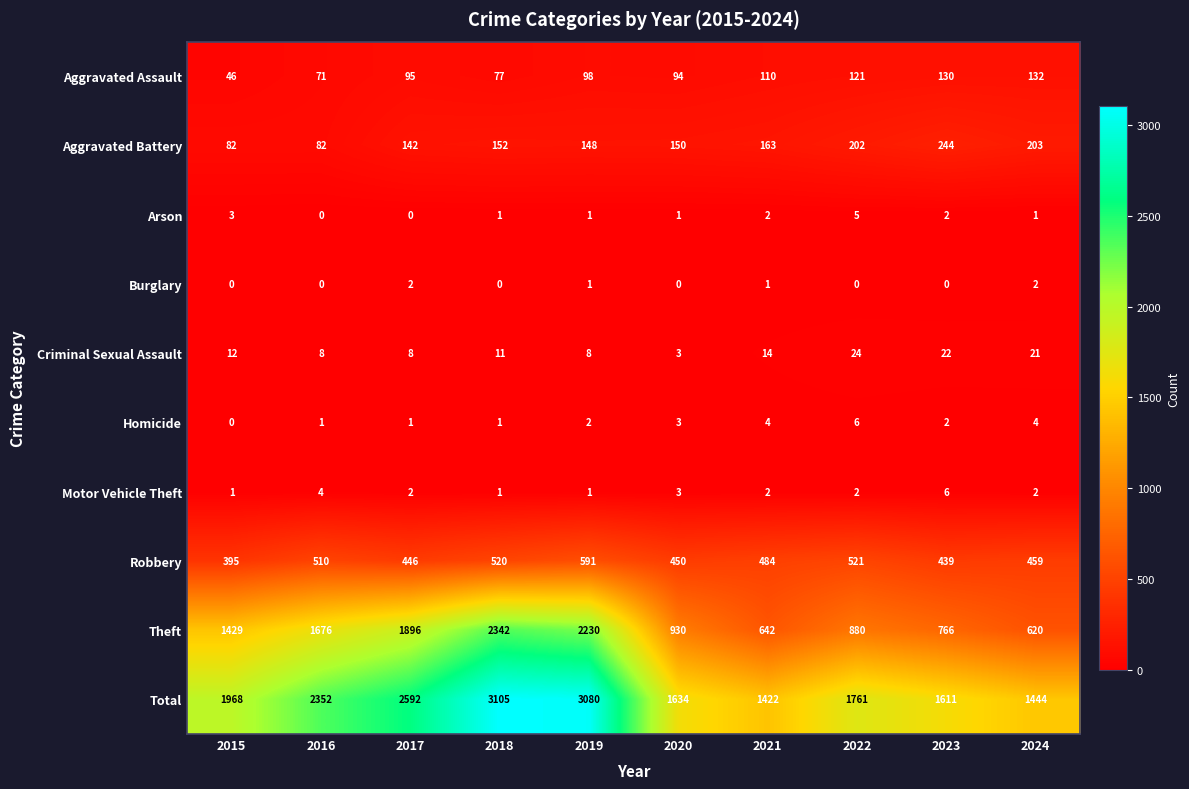

Which category has the highest value across all series?

2018